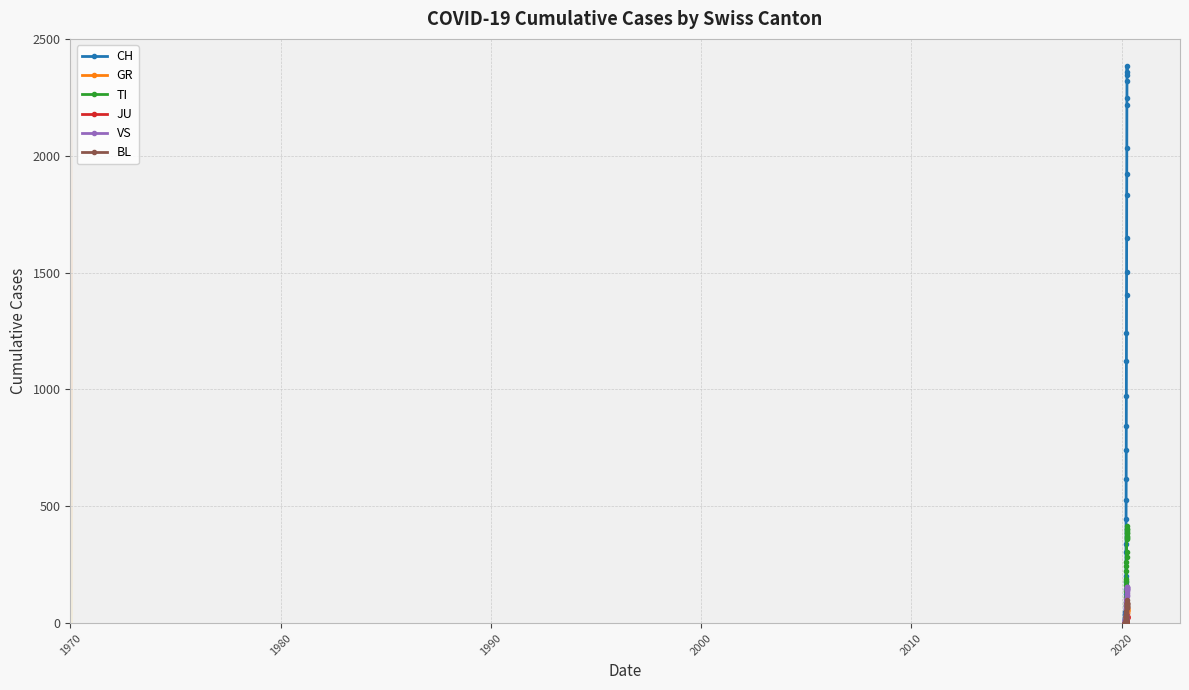

What are all the series names shown in the legend?

CH, GR, TI, JU, VS, BL